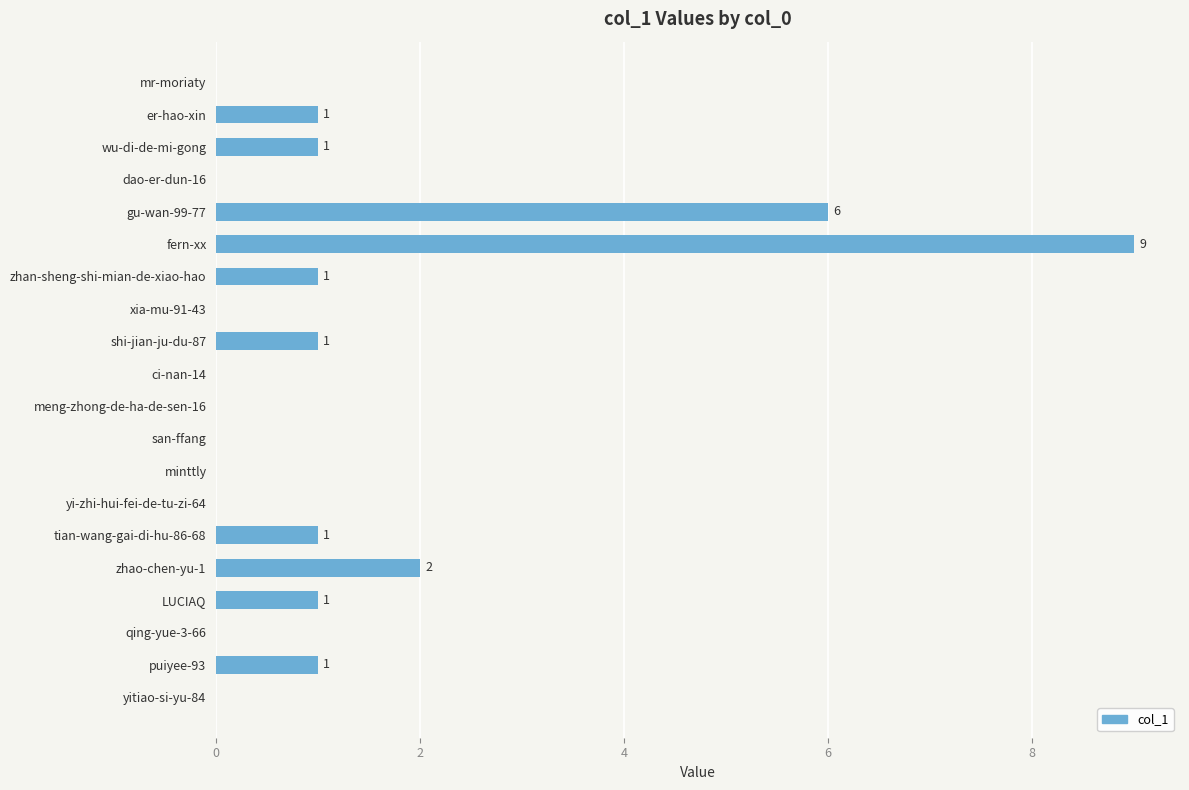

What is the sum of all values?

24